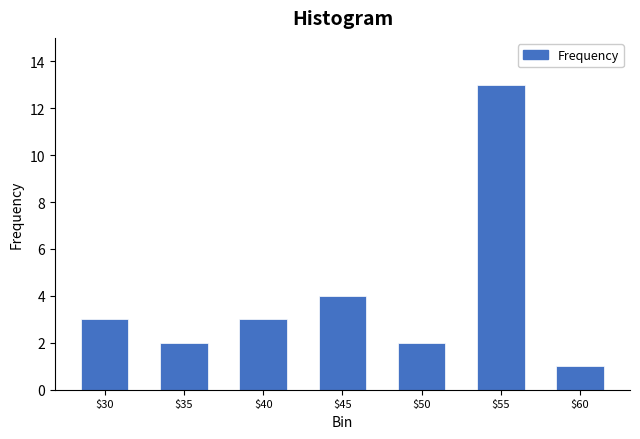

Reading left to right, what are all the values shown in this chart?

3	2	3	4	2	13	1